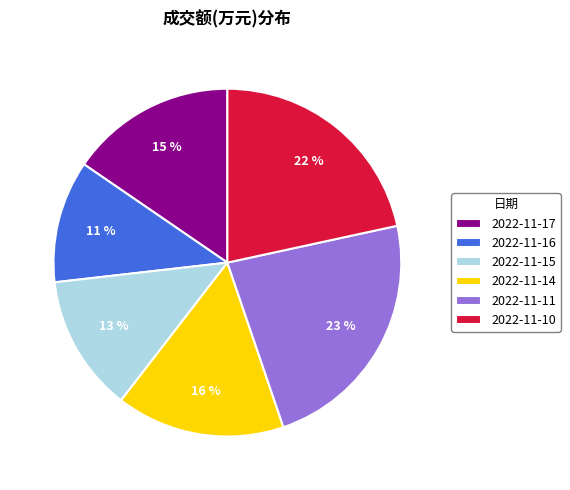

To the nearest percent, what is the difference between the largest and smallest slice percentages?

12%